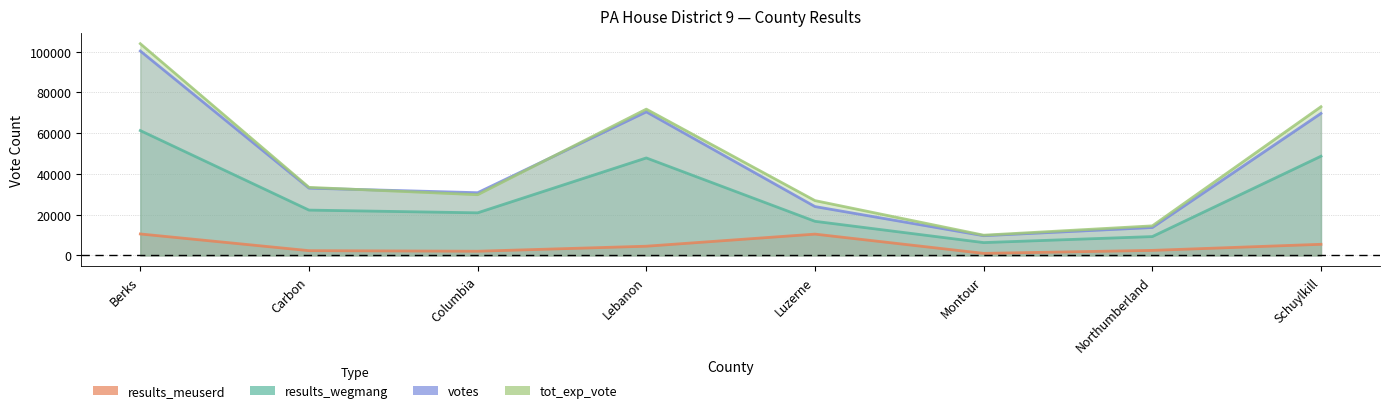

What is the value of the results_wegmang point at the 5th from the left?

16730